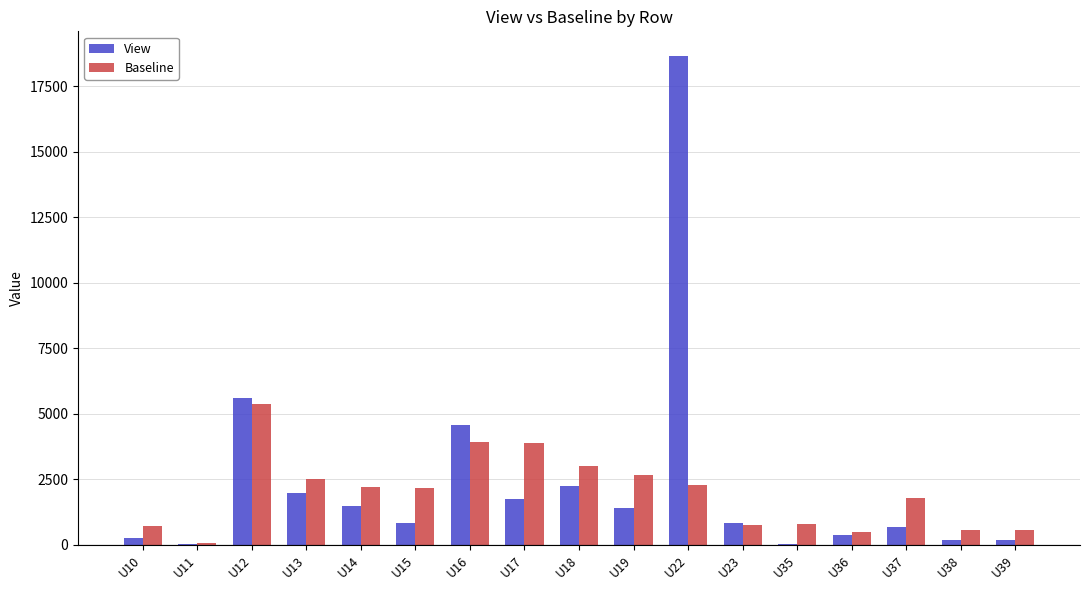

How many distinct data groups are displayed?

2